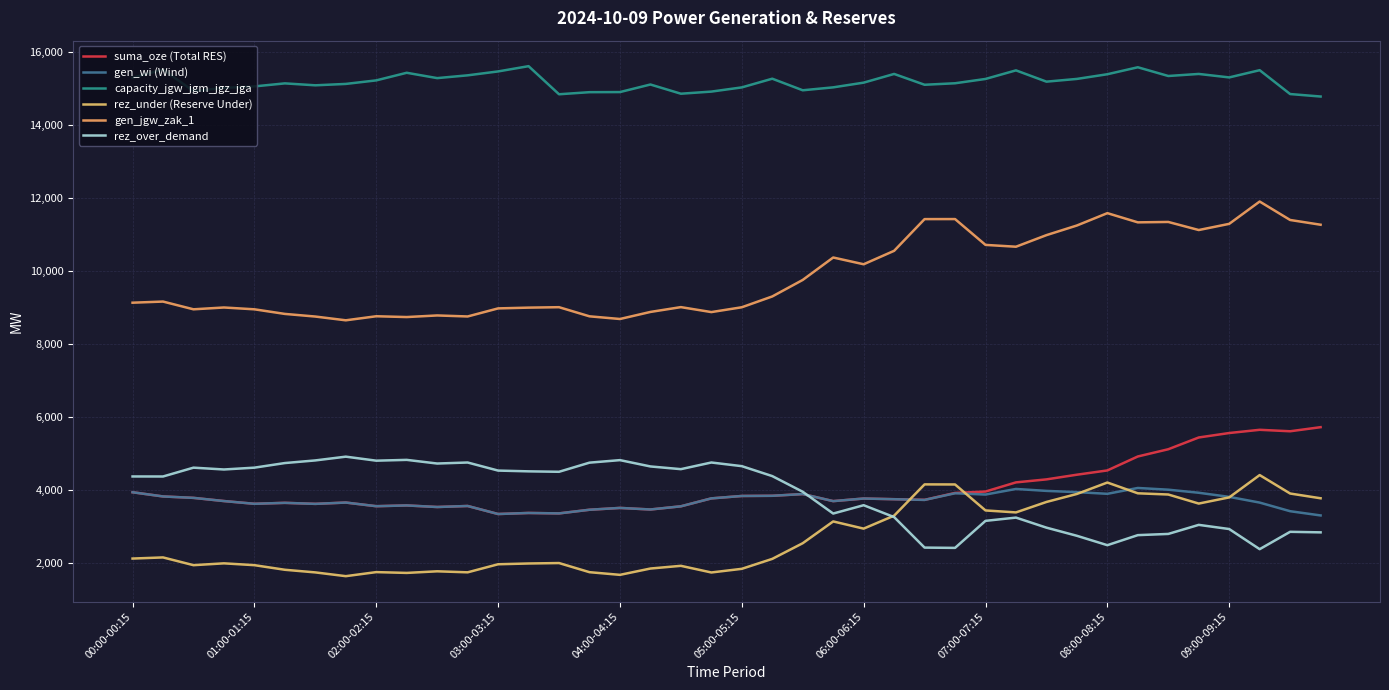

True or false: suma_oze (Total RES) and gen_jgw_zak_1 intersect in this chart.

False